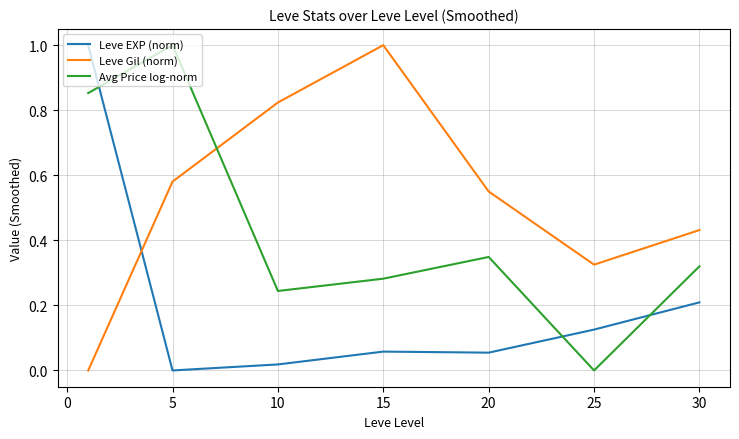

After their last crossing, which series has the higher values: Leve EXP (norm) or Leve Gil (norm)?

Leve Gil (norm)